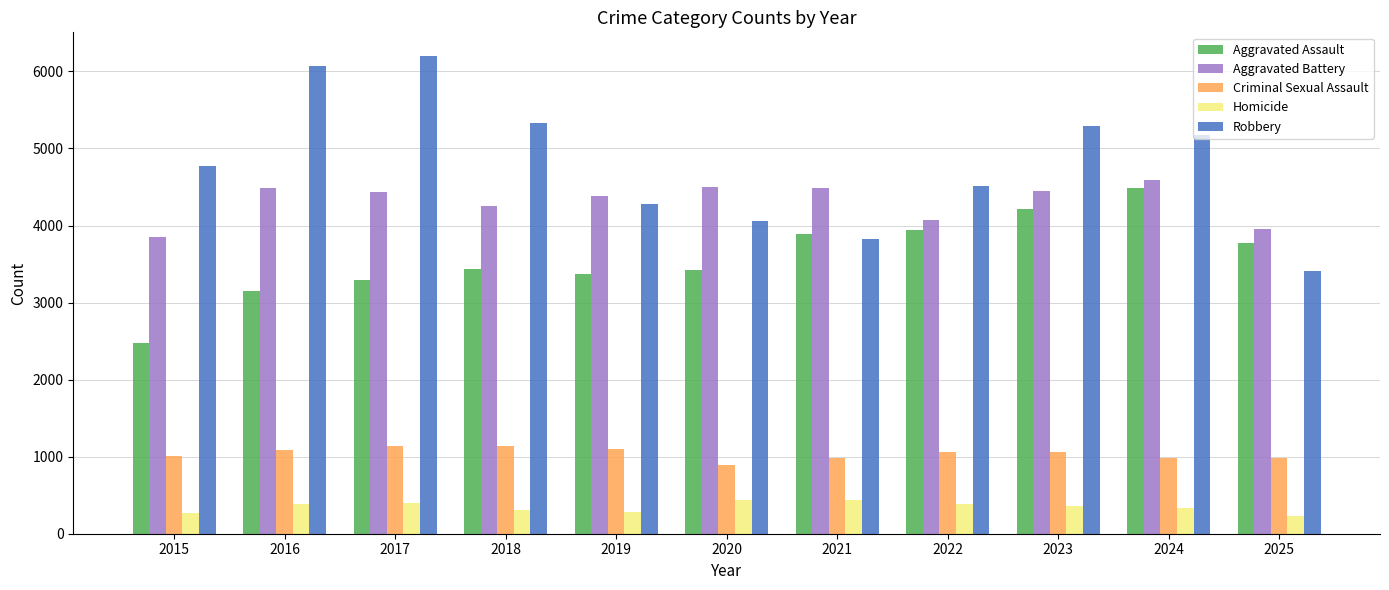

The Aggravated Assault series shows 3148 at 2016. True or false?

True